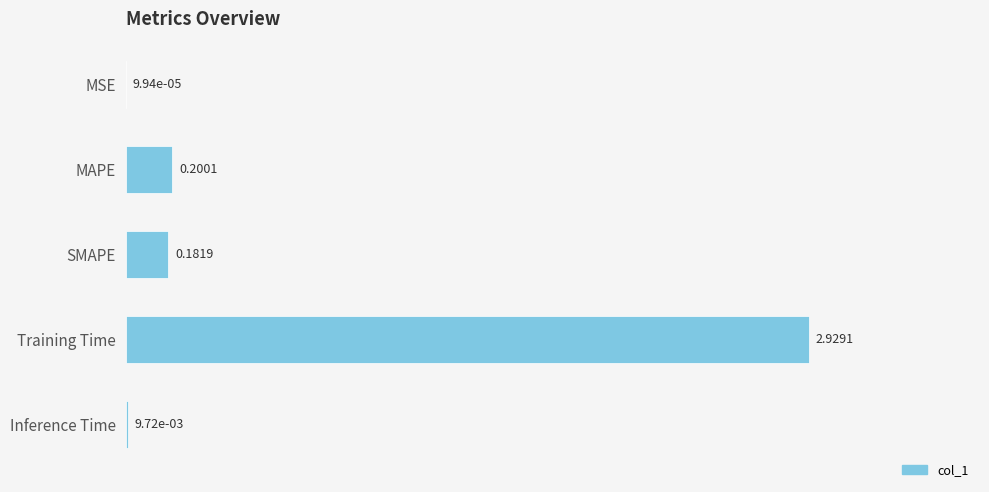

What is the change in value from MAPE to Training Time?

+2.7